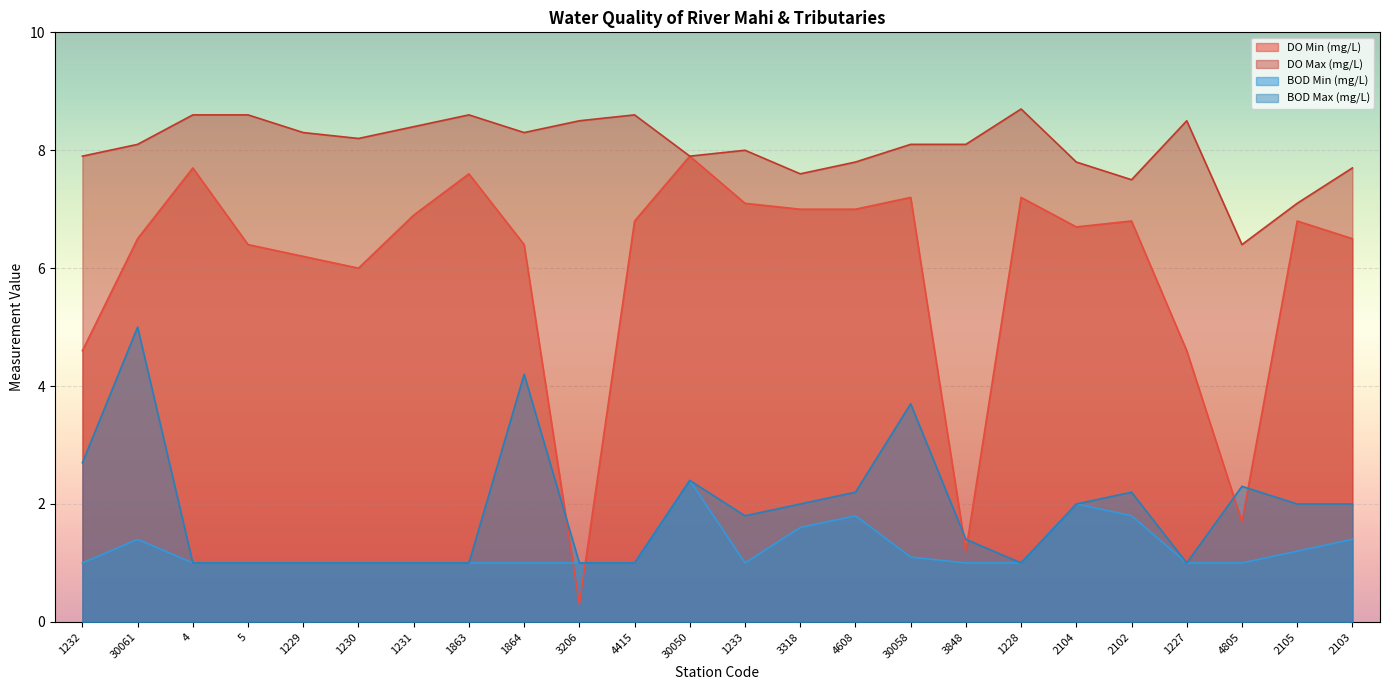

What is the difference between the maximum and minimum values in the BOD Min (mg/L) series?

1.4